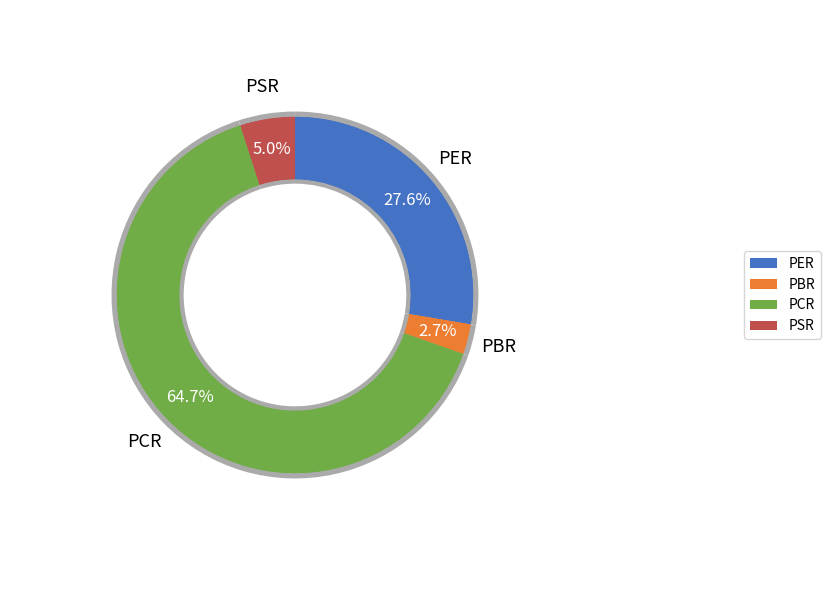

Does PER account for over 50% of the chart?

No